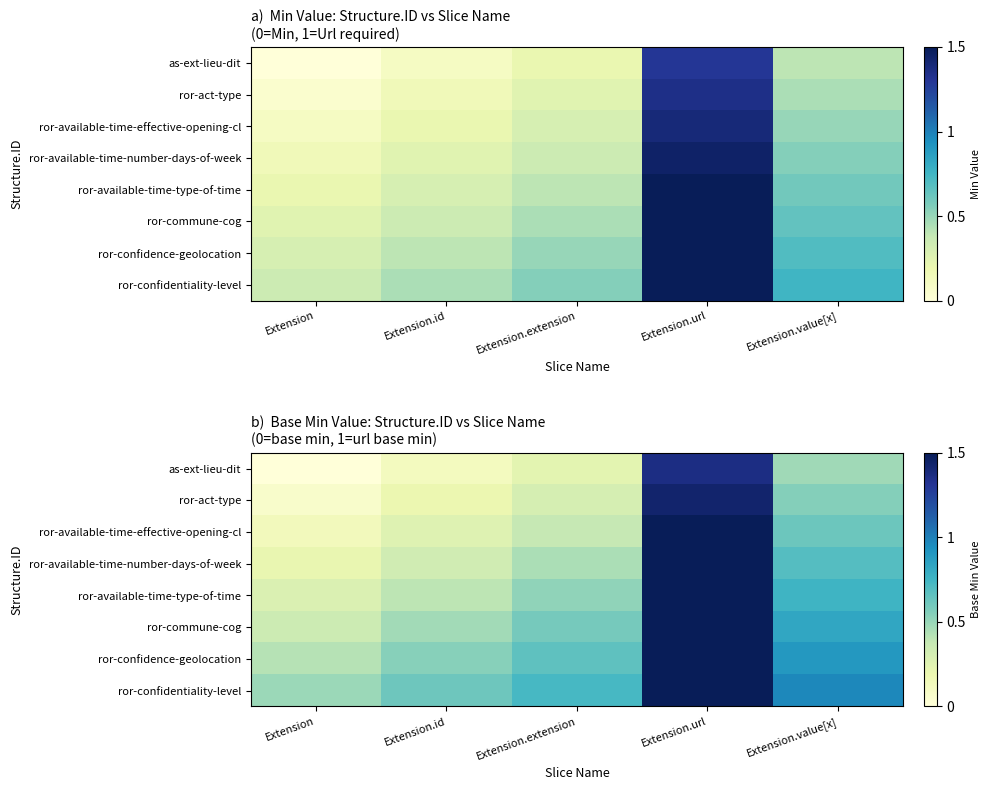

At how many categories does at least one series exceed 0?

5